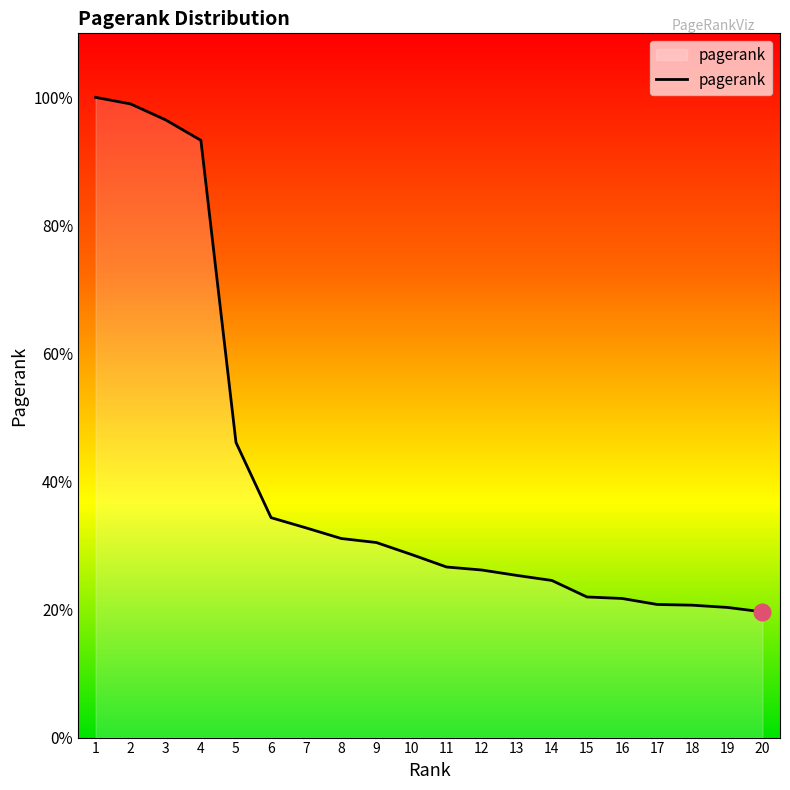

List the labels in order of value, smallest first.

20, 19, 18, 17, 16, 15, 14, 13, 12, 11, 10, 9, 8, 7, 6, 5, 4, 3, 2, 1